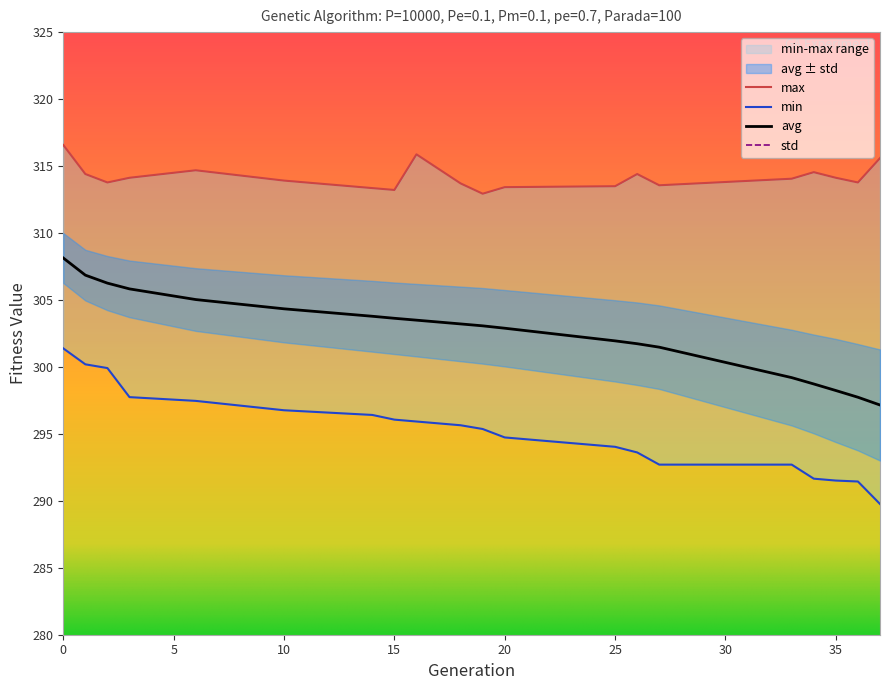

Reading right to left, what are all the values shown in this chart?

min: 289.8	291.4	291.5	291.7	292.7	292.7	293.6	294.0	294.7	295.4	295.6	295.9	296.1	296.4	296.8	297.5	297.7	299.9	300.2	301.4
max: 315.6	313.8	314.1	314.5	314.1	313.6	314.4	313.5	313.4	312.9	313.7	315.9	313.2	313.4	313.9	314.7	314.1	313.8	314.4	316.6
avg: 297.2	297.7	298.2	298.7	299.2	301.5	301.7	301.9	302.9	303.1	303.2	303.5	303.6	303.8	304.3	305.0	305.8	306.3	306.9	308.1
std: 4.1	4.0	3.9	3.7	3.6	3.1	3.1	3.0	2.9	2.8	2.8	2.7	2.7	2.6	2.5	2.3	2.1	2.0	1.9	1.9